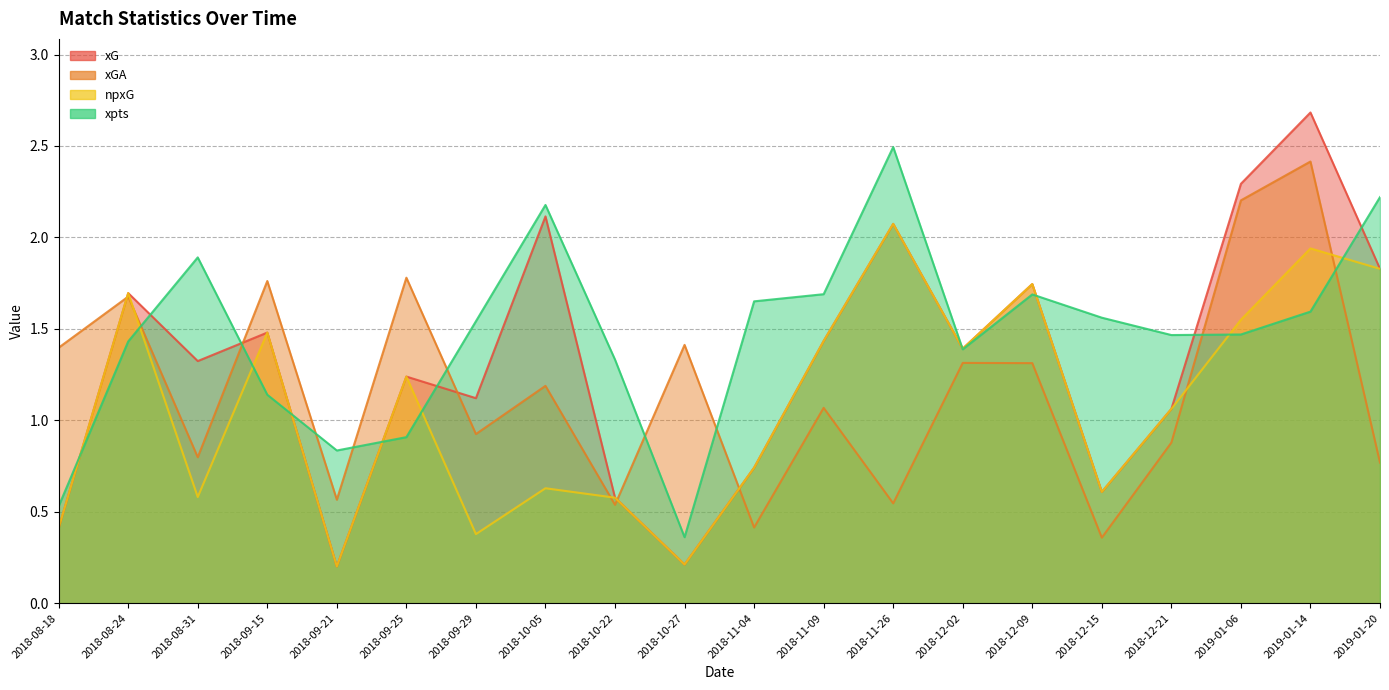

True or false: xpts has a value of 1.0 at 2018-08-18.

False